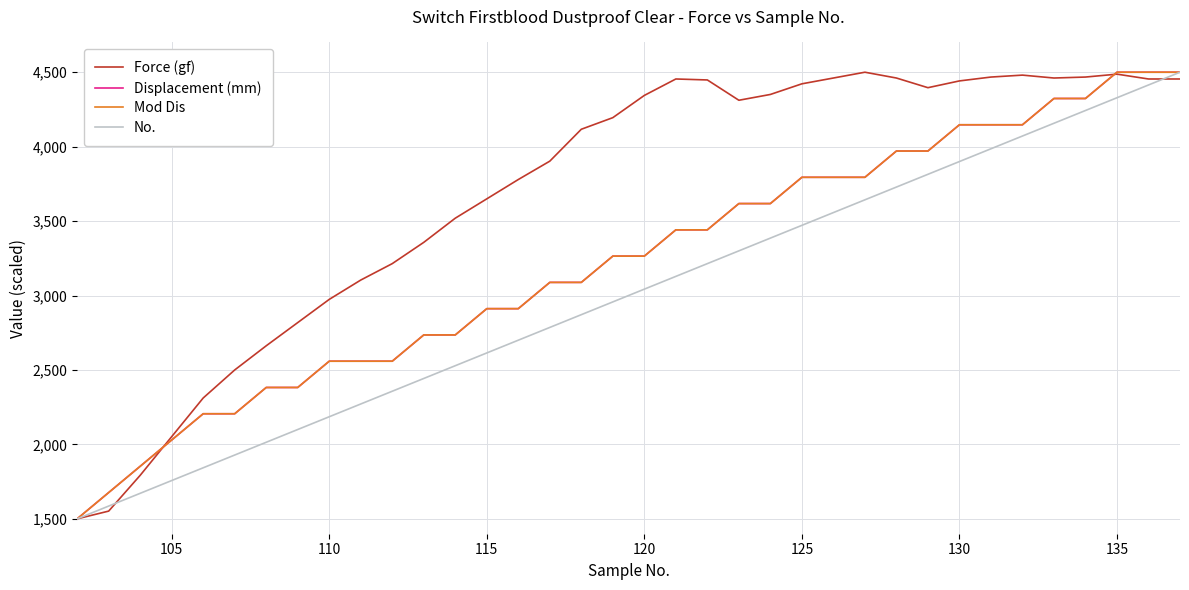

Reading left to right, list all the values displayed in this chart.

Force (gf): 1500.0	1551.9	1792.2	2051.9	2311.7	2500.0	2662.3	2818.2	2974.0	3103.9	3214.3	3357.1	3519.5	3649.4	3779.2	3902.6	4116.9	4194.8	4344.2	4454.5	4448.1	4311.7	4350.6	4422.1	4461.0	4500.0	4461.0	4396.1	4441.6	4467.5	4480.5	4461.0	4467.5	4487.0	4454.5	4454.5
Displacement (mm): 1500.0	1676.5	1852.9	2029.4	2205.9	2205.9	2382.4	2382.4	2558.8	2558.8	2558.8	2735.3	2735.3	2911.8	2911.8	3088.2	3088.2	3264.7	3264.7	3441.2	3441.2	3617.6	3617.6	3794.1	3794.1	3794.1	3970.6	3970.6	4147.1	4147.1	4147.1	4323.5	4323.5	4500.0	4500.0	4500.0
Mod Dis: 1500.0	1676.5	1852.9	2029.4	2205.9	2205.9	2382.4	2382.4	2558.8	2558.8	2558.8	2735.3	2735.3	2911.8	2911.8	3088.2	3088.2	3264.7	3264.7	3441.2	3441.2	3617.6	3617.6	3794.1	3794.1	3794.1	3970.6	3970.6	4147.1	4147.1	4147.1	4323.5	4323.5	4500.0	4500.0	4500.0
No.: 1500.0	1585.7	1671.4	1757.1	1842.9	1928.6	2014.3	2100.0	2185.7	2271.4	2357.1	2442.9	2528.6	2614.3	2700.0	2785.7	2871.4	2957.1	3042.9	3128.6	3214.3	3300.0	3385.7	3471.4	3557.1	3642.9	3728.6	3814.3	3900.0	3985.7	4071.4	4157.1	4242.9	4328.6	4414.3	4500.0